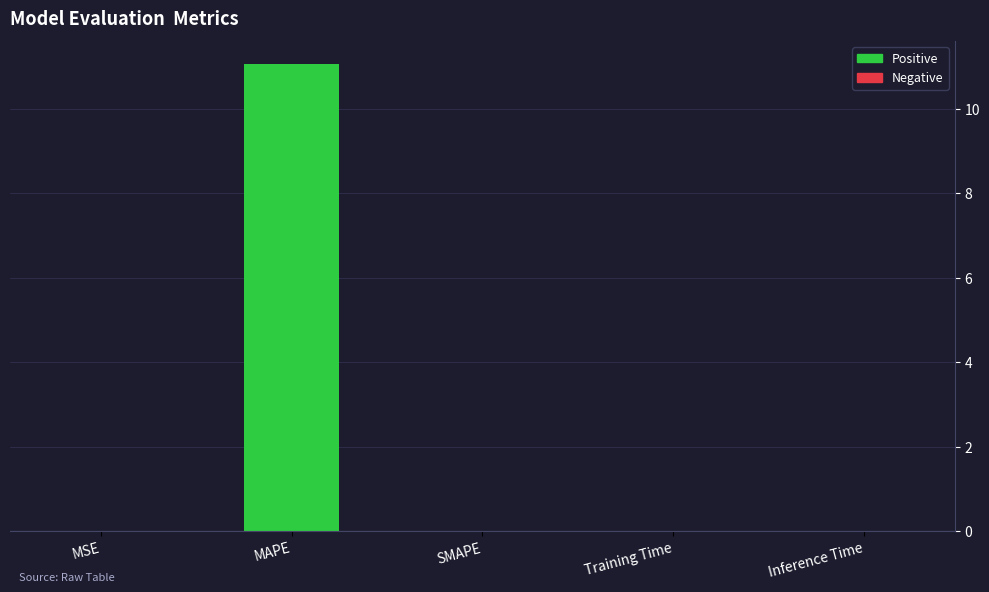

What is the maximum value shown in the chart?

11.1